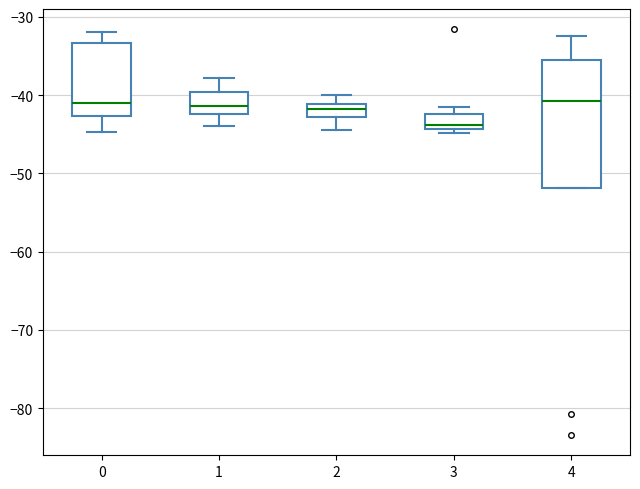

Reading left to right, transcribe this box plot: for each box, give where its median line is, the range the box spans, and where its two whiskers end, as read against the y-axis. The values are not printed on the chart, so give them approximately, as read against the axis.

0: median -41, box -43 to -33, whiskers -45 to -32
1: median -41, box -42 to -40, whiskers -44 to -38
2: median -42, box -43 to -41, whiskers -45 to -40
3: median -44 (just above the box's lower edge), box -44 to -42, whiskers -45 to -42 (above the box's upper edge)
4: median -41, box -52 to -36, whiskers -52 to -32